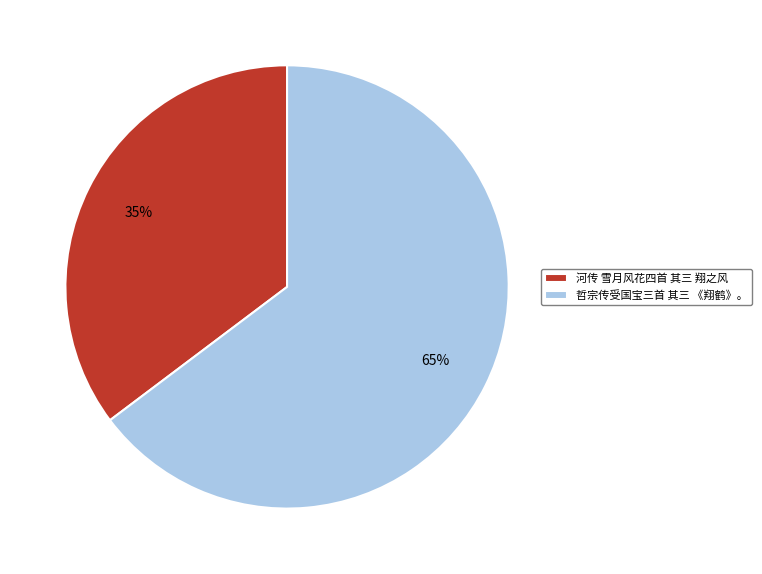

Which has a higher value, 哲宗传受国宝三首 其三 《翔鹤》。 or 河传 雪月风花四首 其三 翔之风?

哲宗传受国宝三首 其三 《翔鹤》。